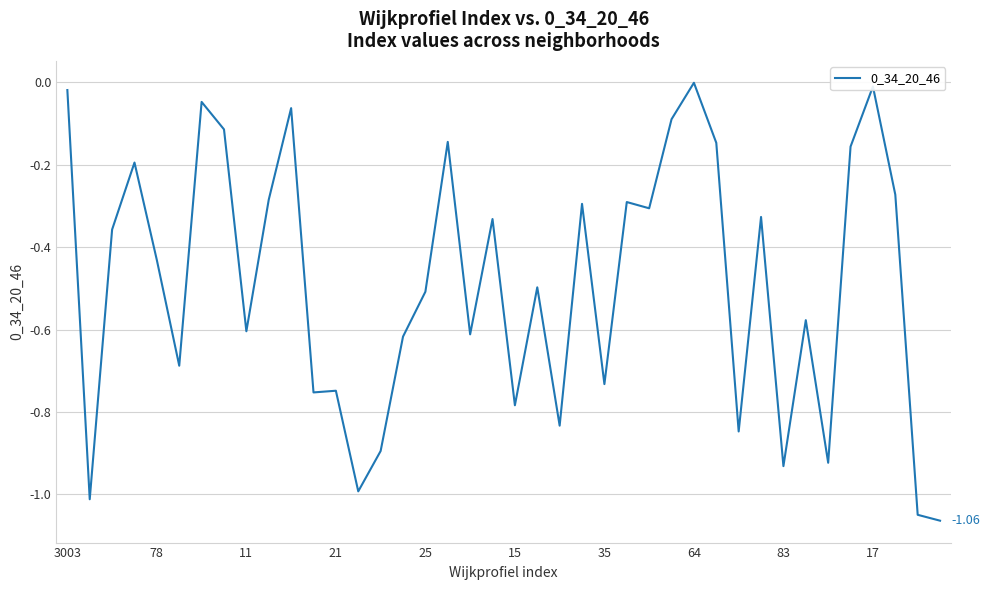

What is the difference between the maximum and minimum values?

1.1